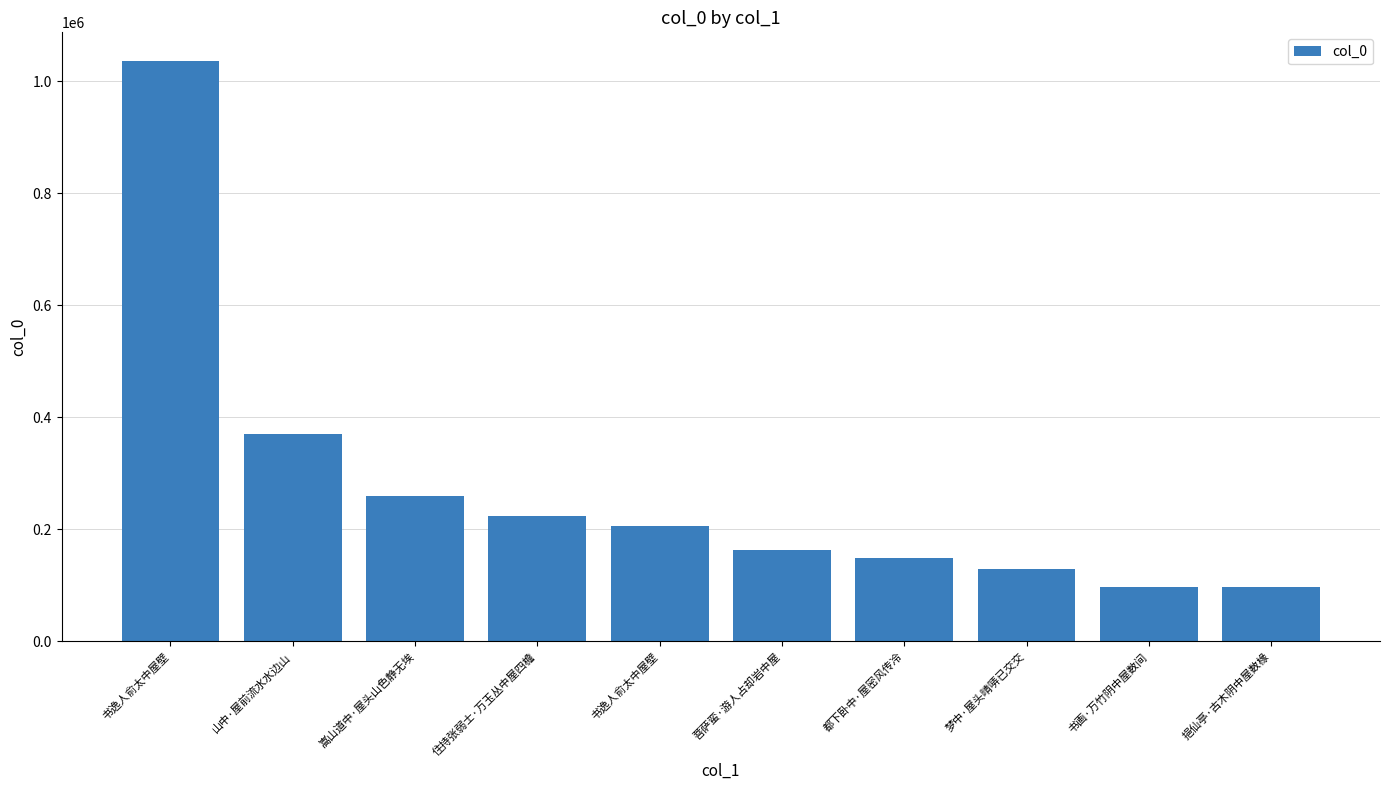

Reading left to right, what are all the values shown in this chart?

1035505	370138	259761	223176	206392	163208	148471	129715	97191	97051